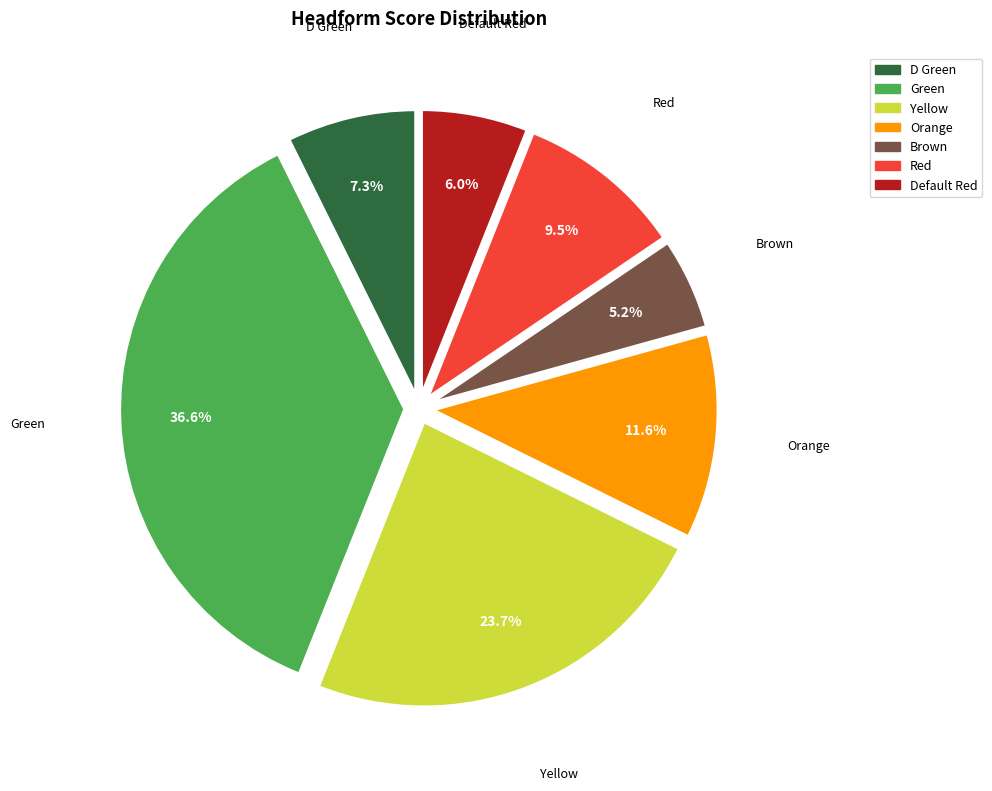

Does Orange represent more than half of the total?

No